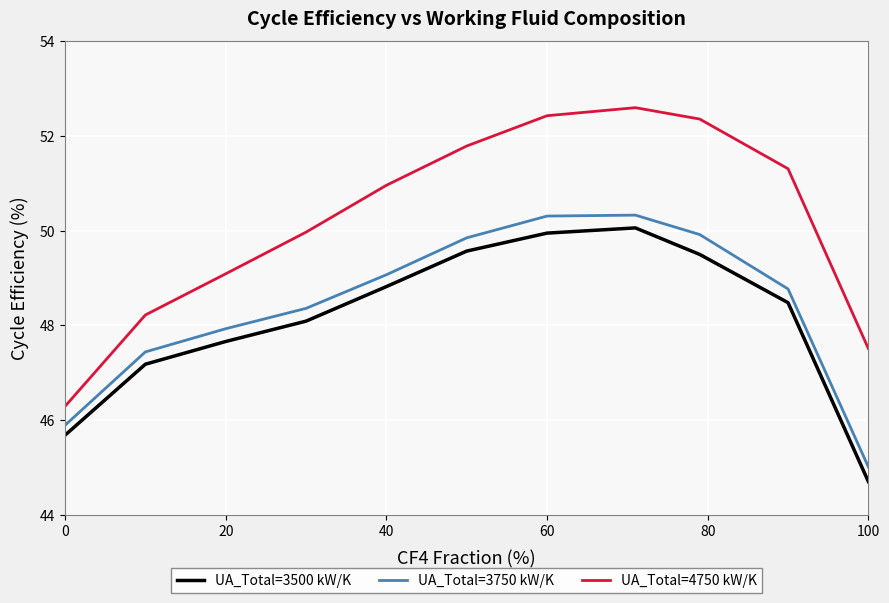

Which series has the largest range (max minus min)?

UA_Total=4750 kW/K